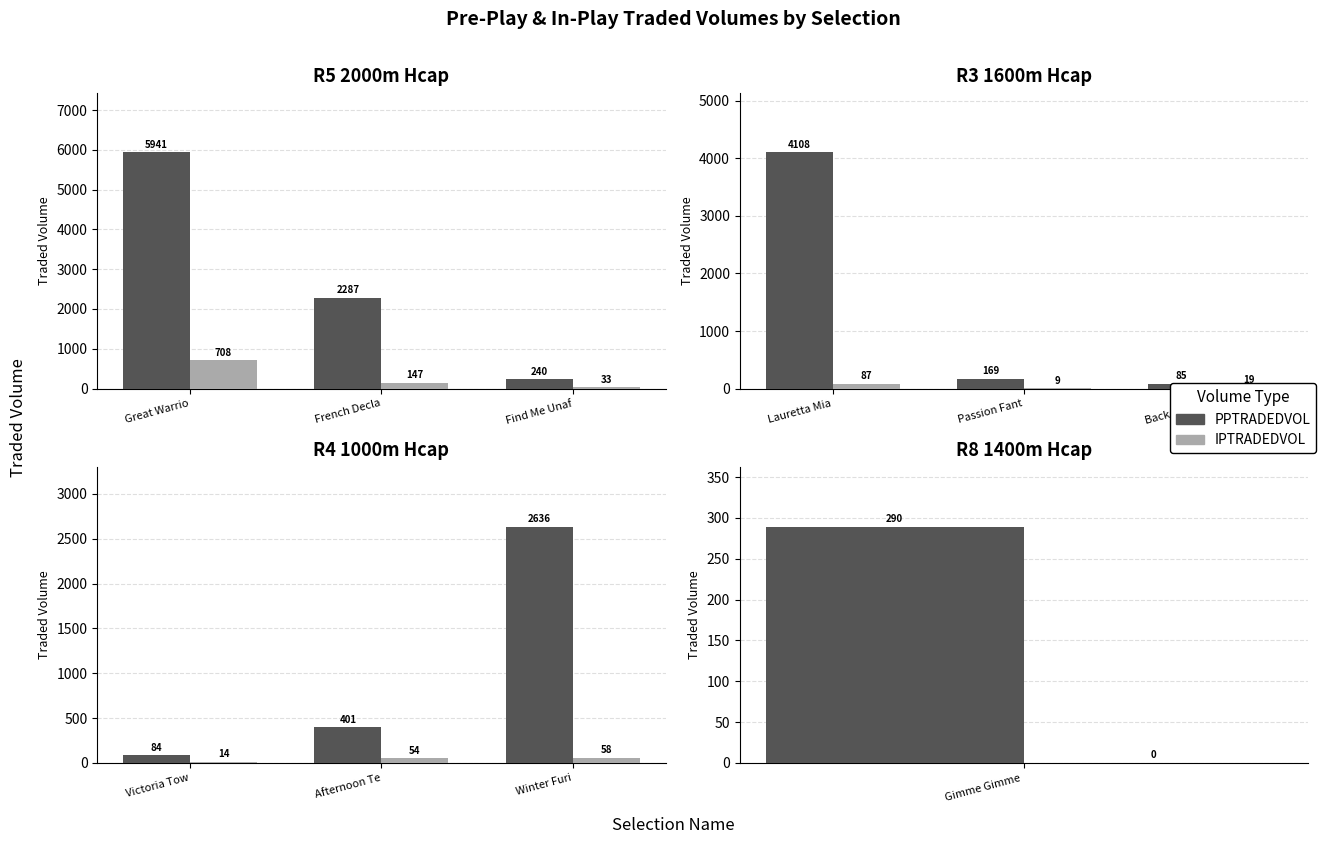

How many bars are there in each group?

2